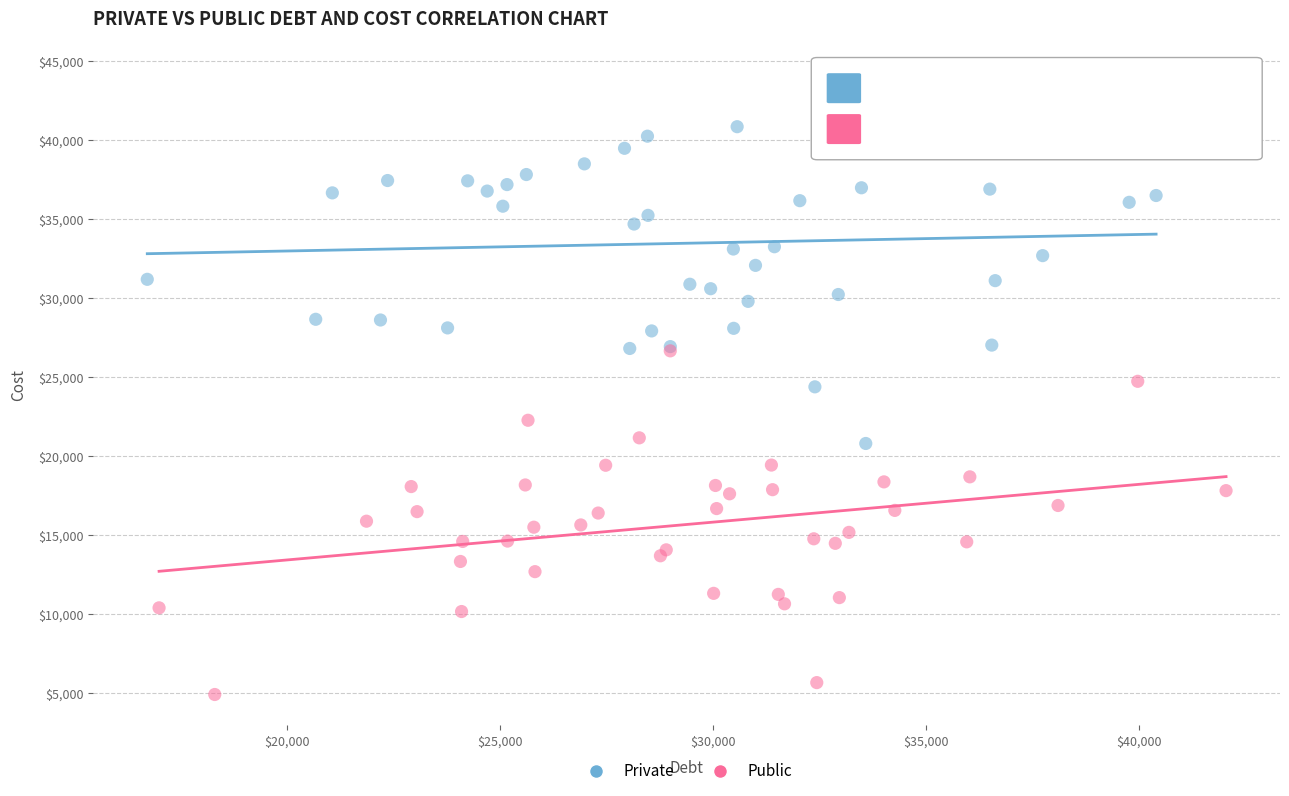

Which series reaches the minimum Y coordinate?

Public